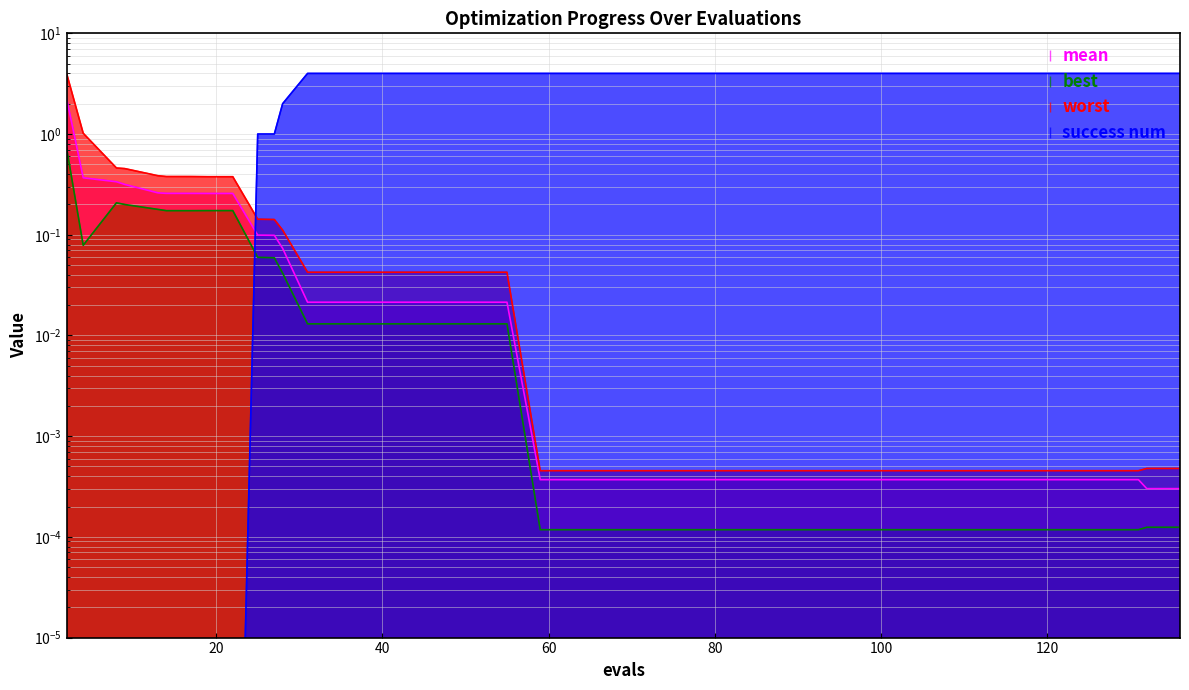

At how many categories does at least one series exceed 2?

29